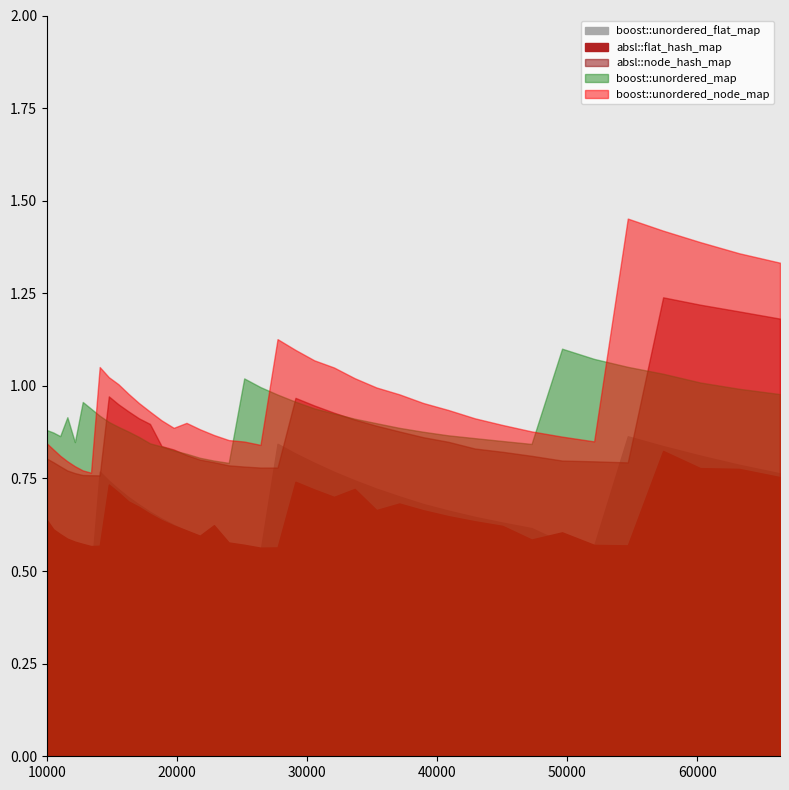

The boost::unordered_node_map series shows 0.9 at 18818. True or false?

True